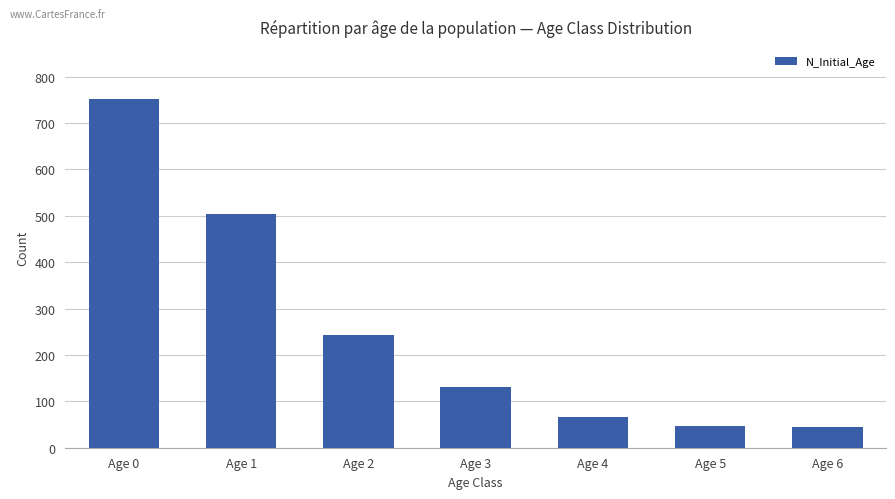

Which has a higher value, Age 3 or Age 6?

Age 3